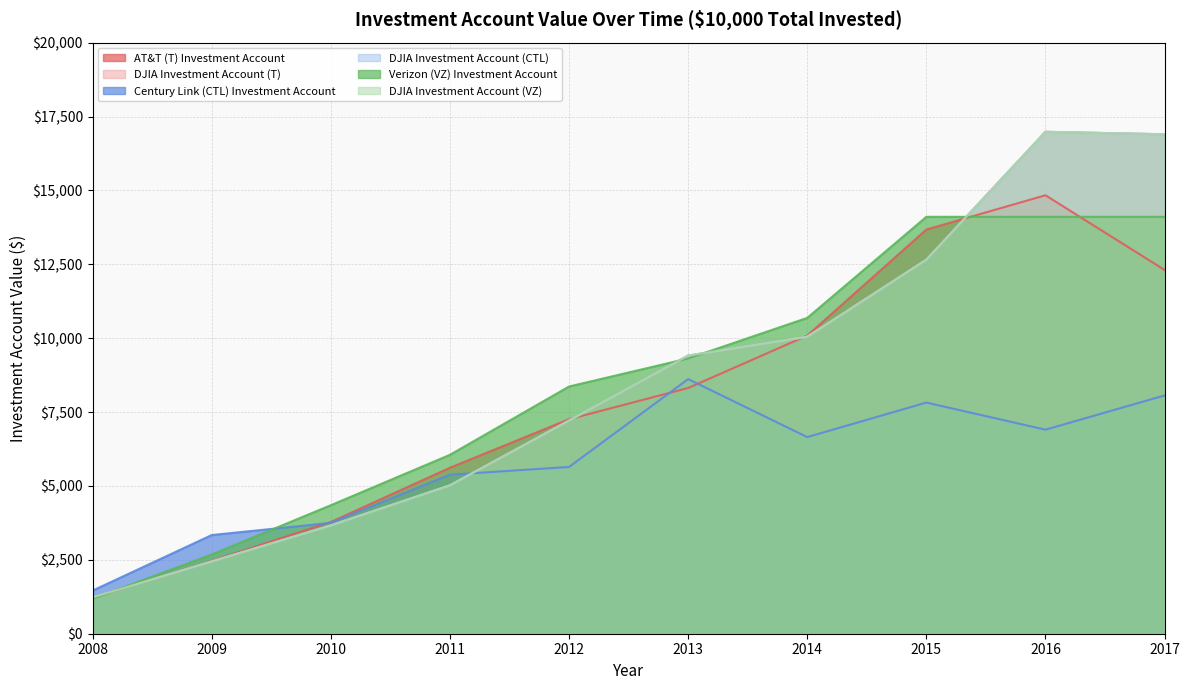

Reading right to left, what are all the values shown in this chart?

AT&T (T) Investment Account: 2017=12310.5	2016=14836.6	2015=13676.3	2014=10088.1	2013=8314.8	2012=7258.8	2011=5616.6	2010=3781.4	2009=2467.6	2008=1211.7
DJIA Investment Account (T): 2017=16899.6	2016=16984.1	2015=12658.3	2014=10049.0	2013=9411.2	2012=7213.2	2011=5022.8	2010=3664.7	2009=2446.9	2008=1229.7
Century Link (CTL) Investment Account: 2017=8062.1	2016=6904.5	2015=7821.7	2014=6653.4	2013=8616.1	2012=5643.1	2011=5380.9	2010=3751.7	2009=3339.3	2008=1460.6
DJIA Investment Account (CTL): 2017=16899.6	2016=16984.1	2015=12658.3	2014=10049.0	2013=9411.2	2012=7213.2	2011=5022.8	2010=3664.7	2009=2446.9	2008=1229.7
Verizon (VZ) Investment Account: 2017=14107.0	2016=14107.0	2015=14107.0	2014=10687.4	2013=9314.6	2012=8365.5	2011=6054.5	2010=4349.0	2009=2680.3	2008=1182.2
DJIA Investment Account (VZ): 2017=16899.6	2016=16984.1	2015=12658.3	2014=10049.0	2013=9411.2	2012=7213.2	2011=5022.8	2010=3664.7	2009=2446.9	2008=1229.7